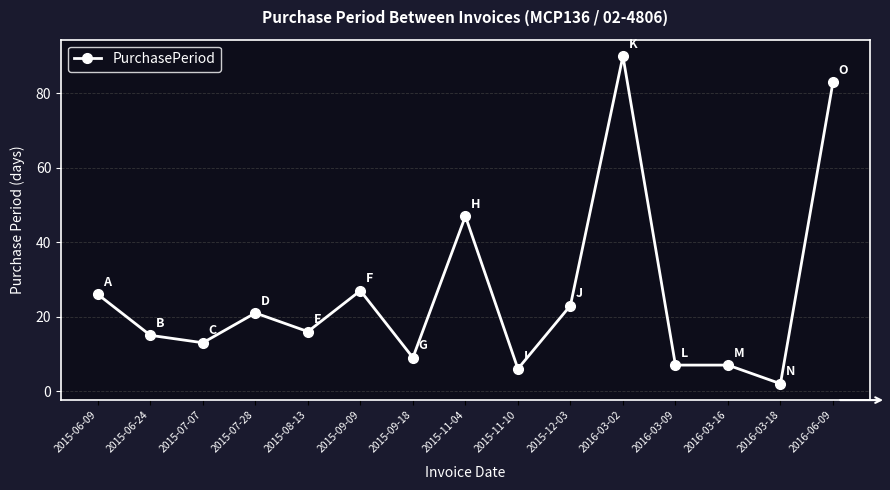

True or false: the data shows 21 at 2015-07-28.

True